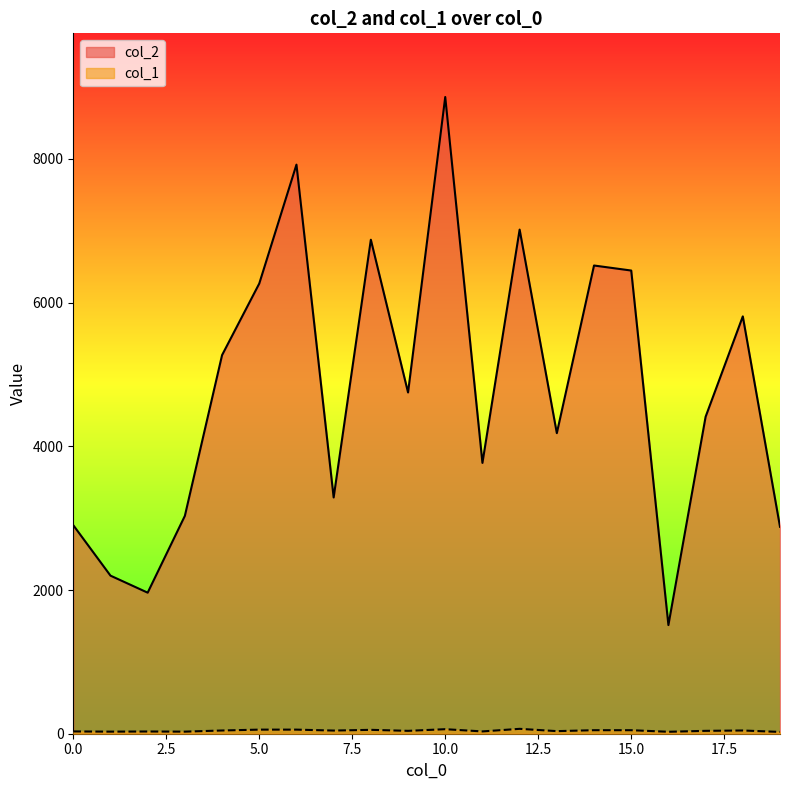

What is the sum of the col_2 values at 2 and 13?

6146